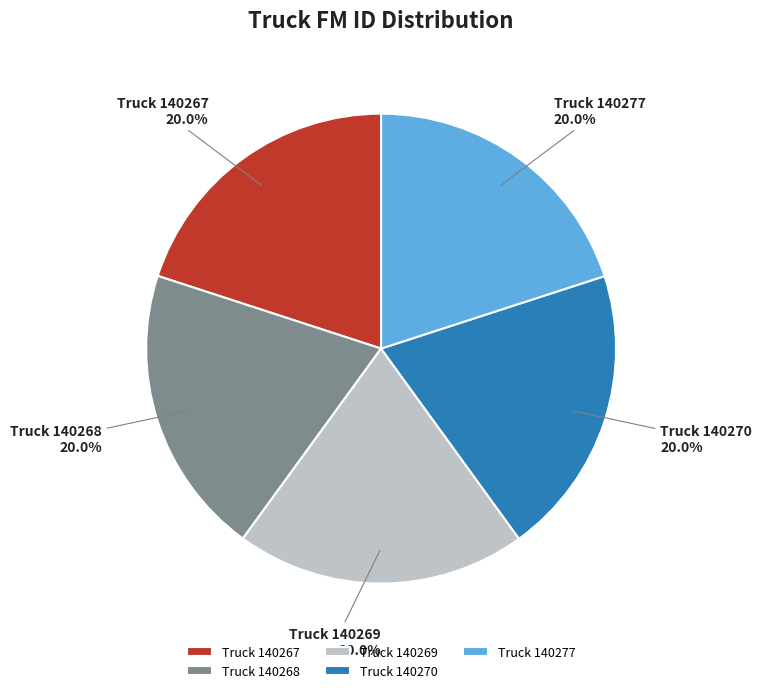

How many segments does this pie chart have?

5